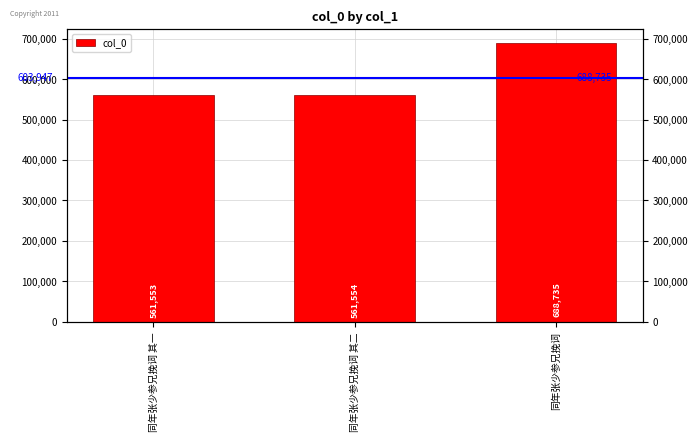

List the labels in order of value, smallest first.

同年张少参兄挽词 其一, 同年张少参兄挽词 其二, 同年张少参兄挽词